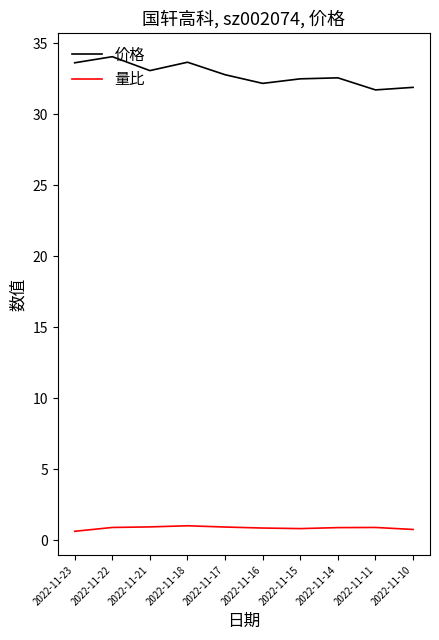

In 量比, how many points are higher than both neighbors (excluding endpoints)?

2